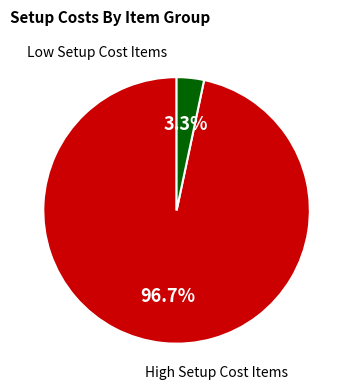

Does any single category account for the majority?

Yes